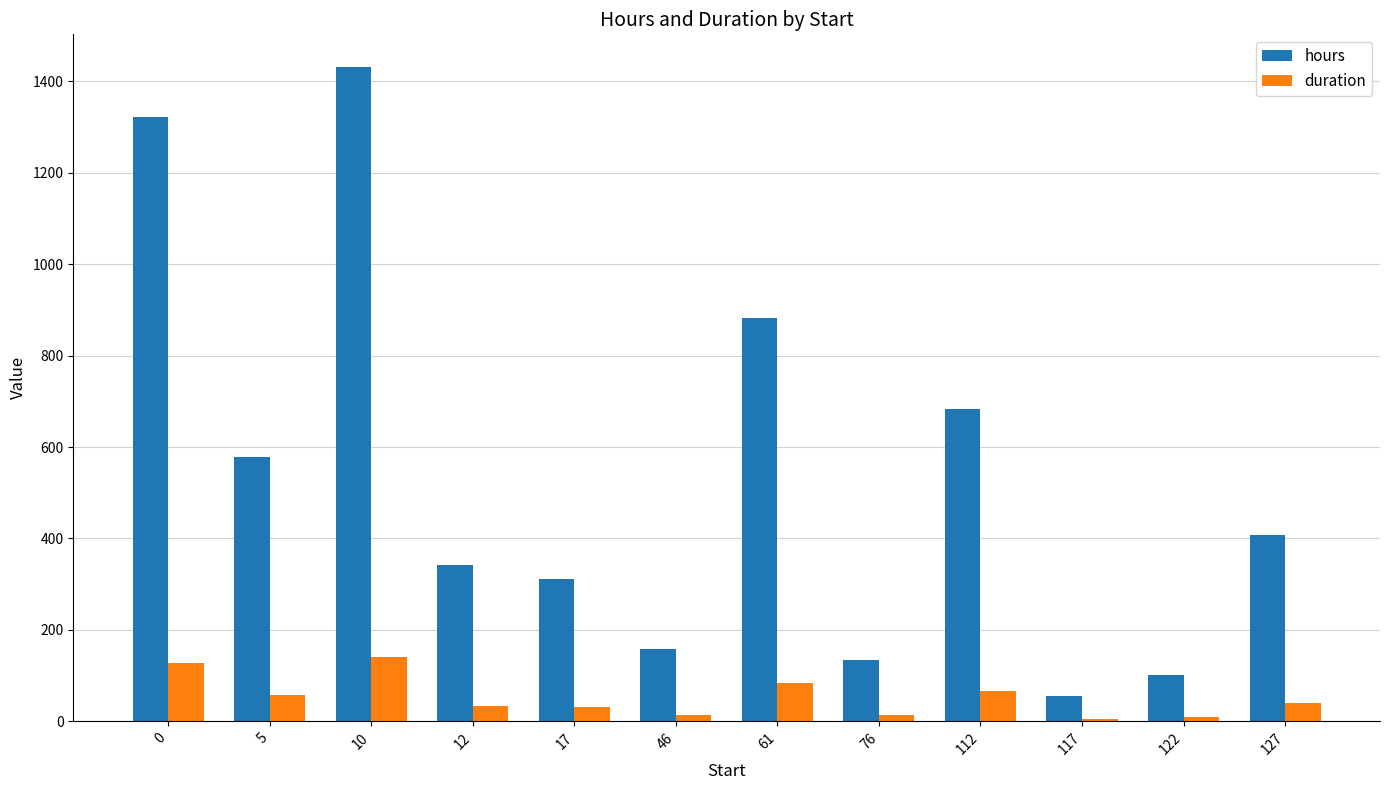

True or false: duration has a value of 128 at 0.

True